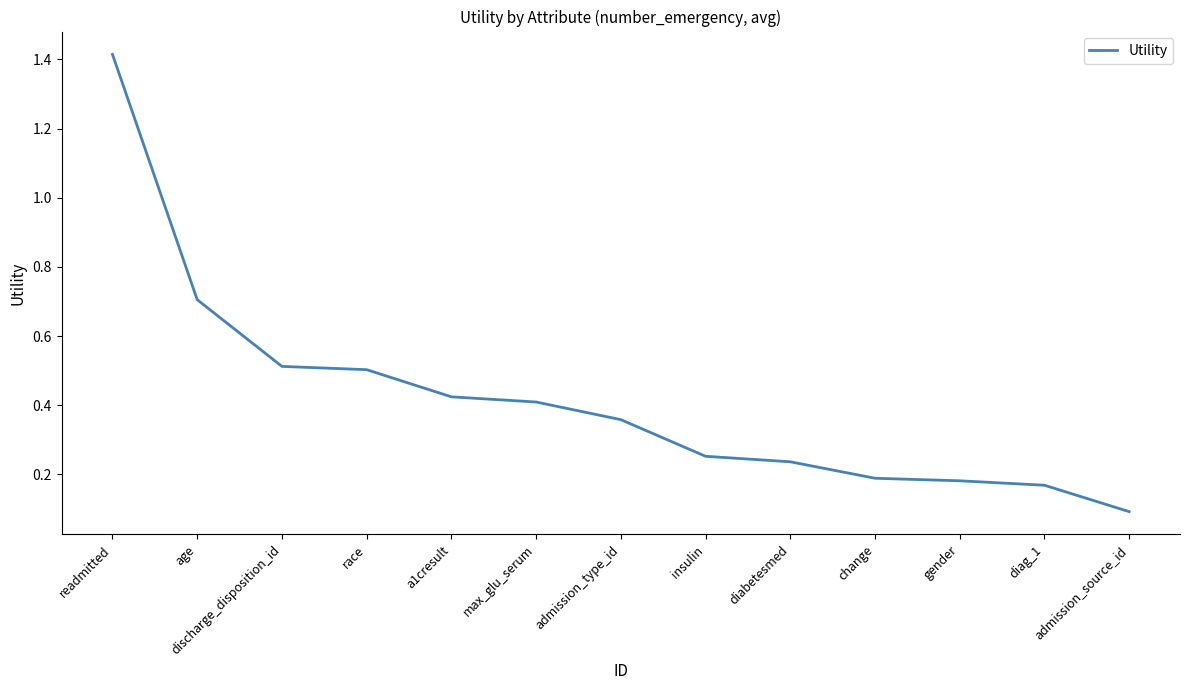

Is it true that the value at insulin is 0.4?

False